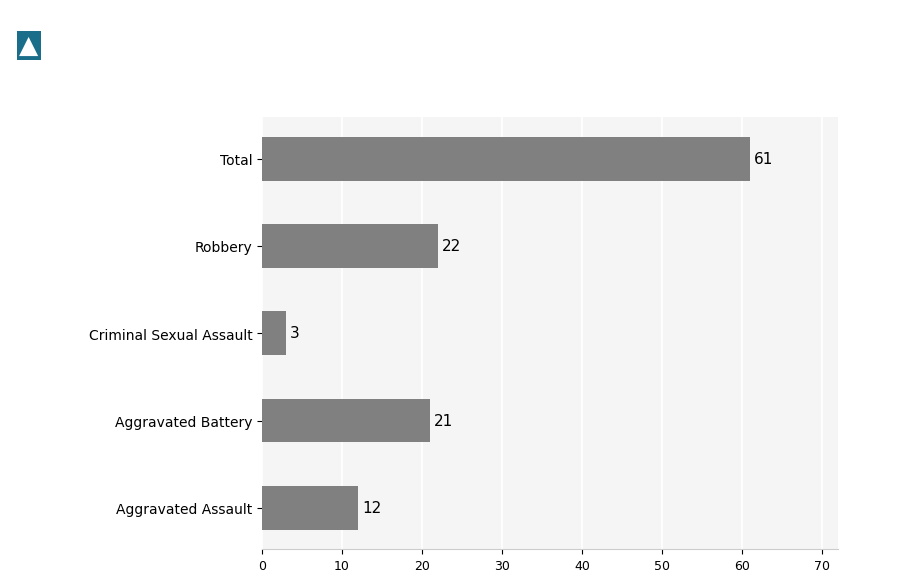

Reading bottom to top, list all the values displayed in this chart.

Aggravated Assault=12	Aggravated Battery=21	Criminal Sexual Assault=3	Robbery=22	Total=61